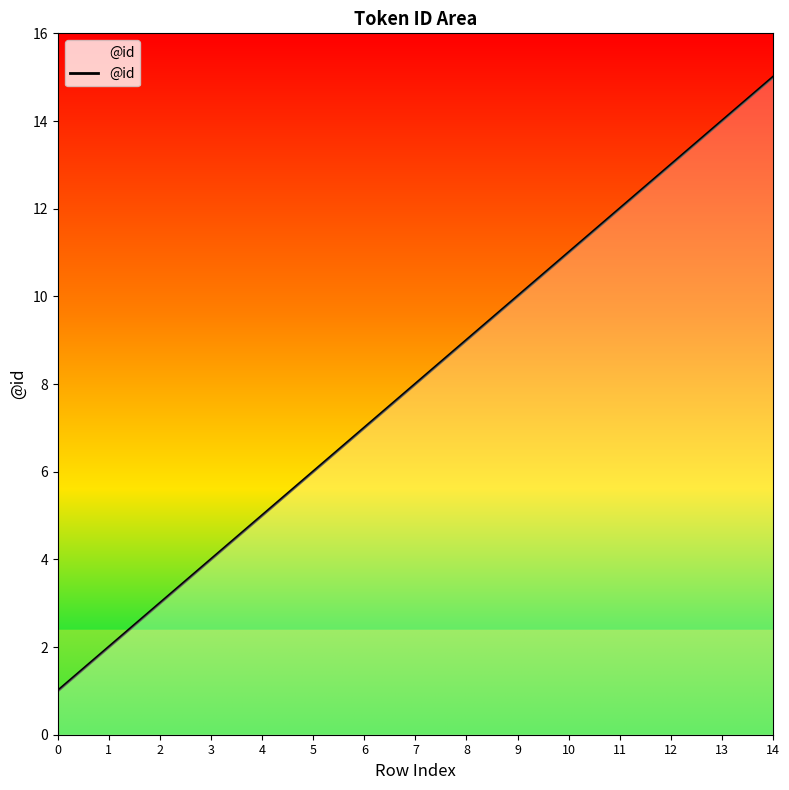

How many lines are shown in the chart?

1